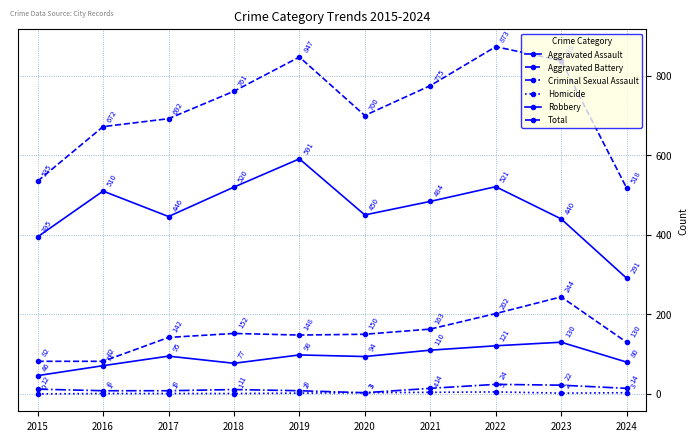

What is the maximum value shown in the chart?

873